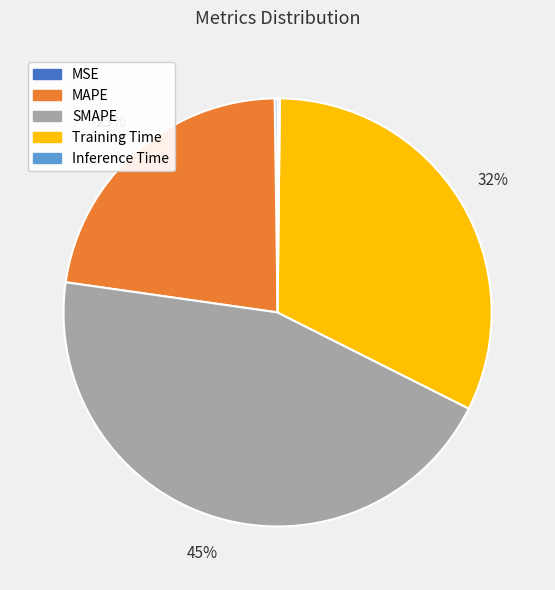

To the nearest percent, what is the average slice percentage?

20%